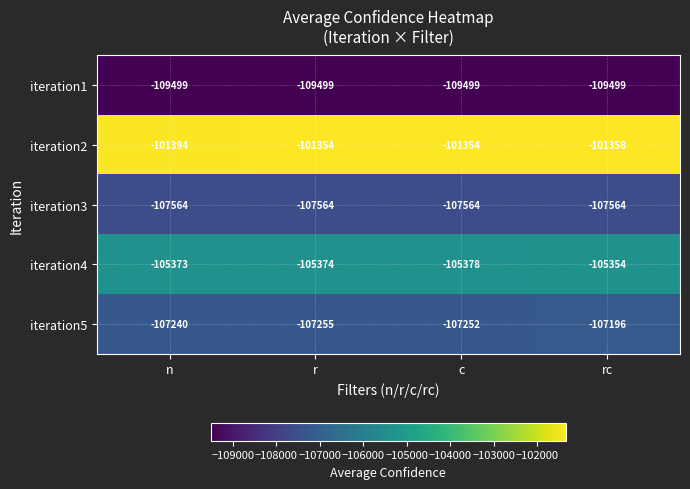

What is the minimum value shown in the chart?

-109499